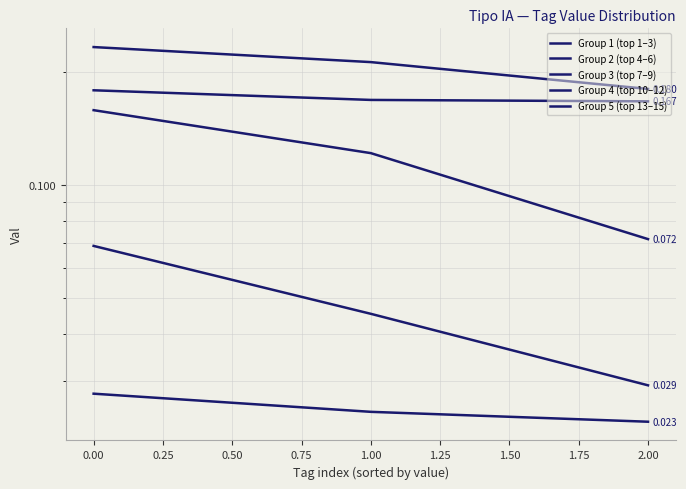

What is the sum of the Group 1 (top 1–3) values at 1.00 and 2.00?

0.4